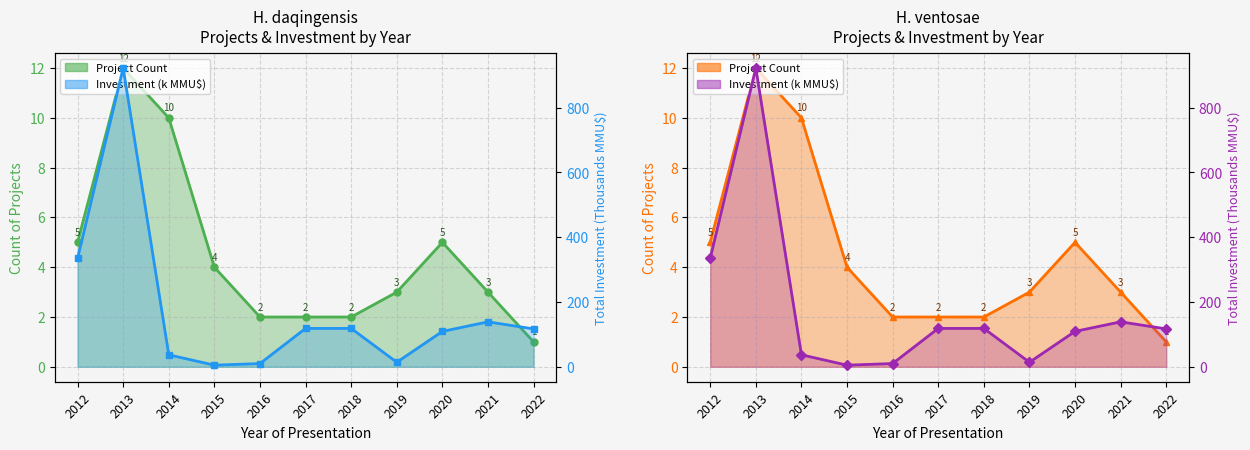

List the series in order of their overall mean, lowest first.

Count (line), Investment (line)